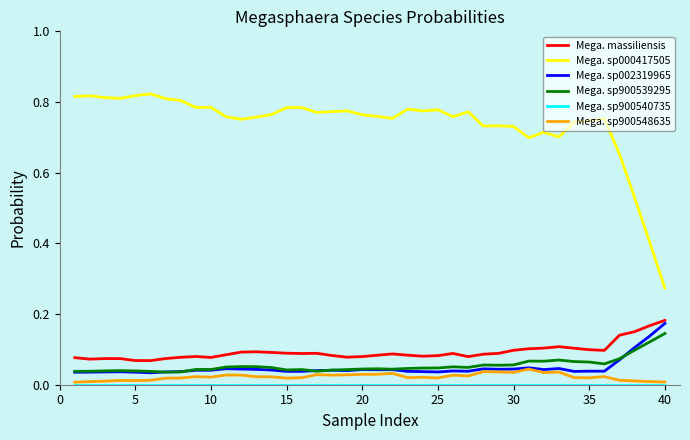

True or false: Mega. sp900539295 and Mega. sp000417505 cross at least once.

False